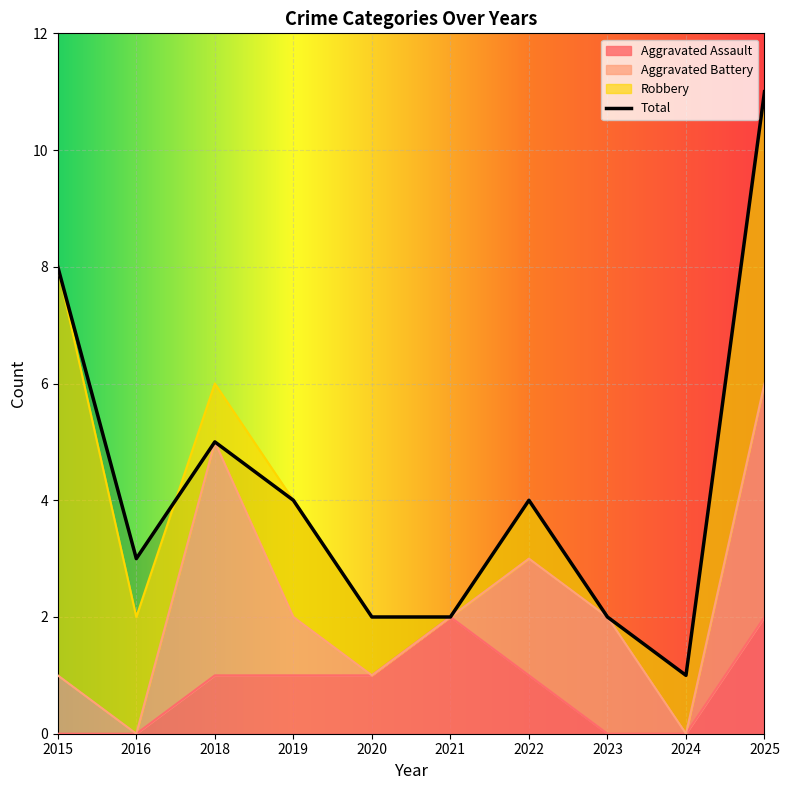

True or false: Aggravated Assault and Total intersect in this chart.

False